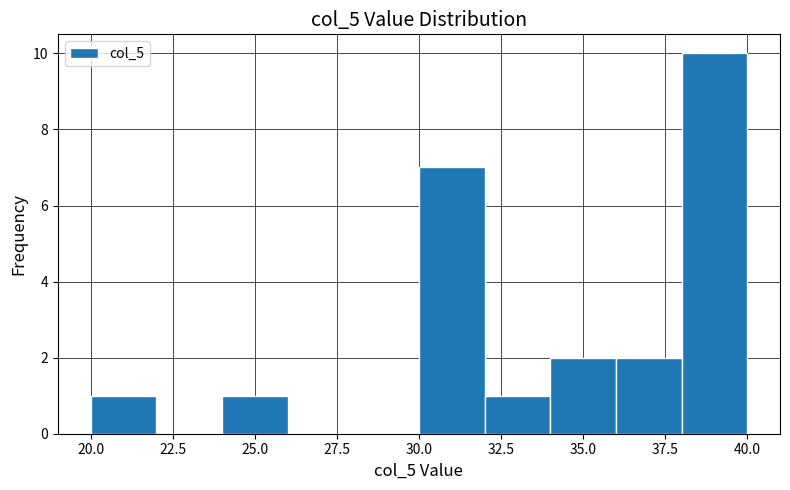

Over which range of the x-axis is the bar tallest?

38 to 40